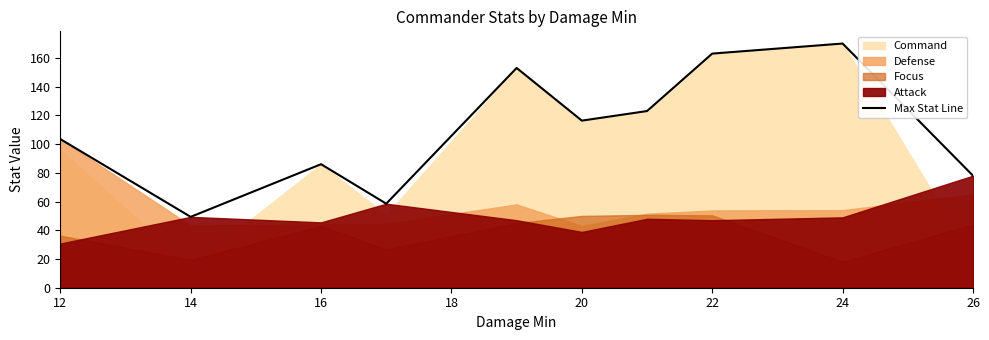

True or false: Max Stat Line has a value of 83.7 at 14.

False